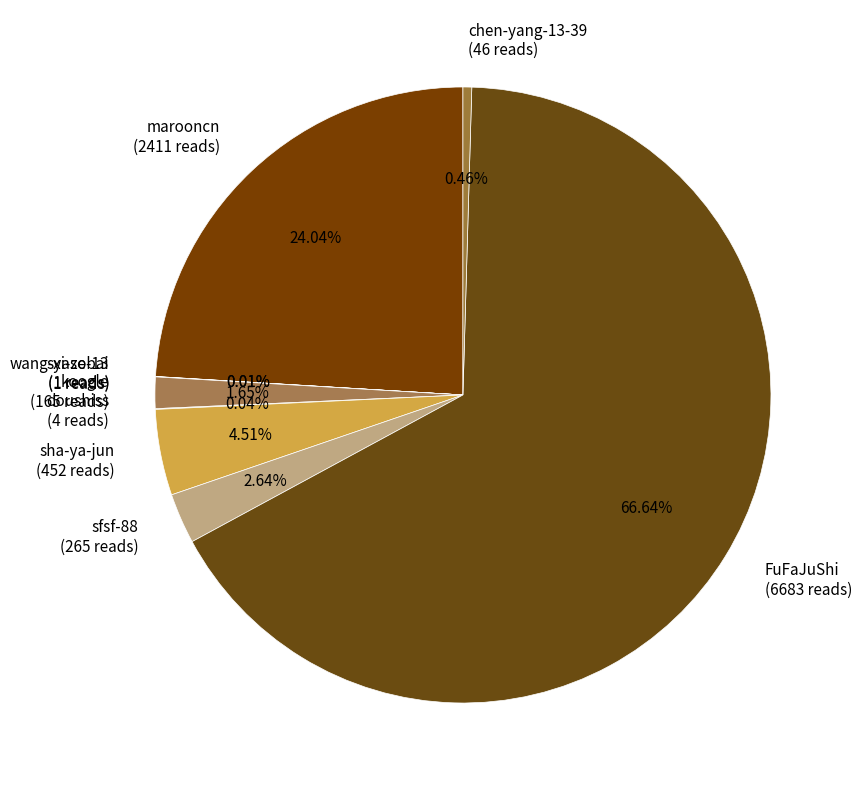

Which category has the biggest portion of the pie?

FuFaJuShi